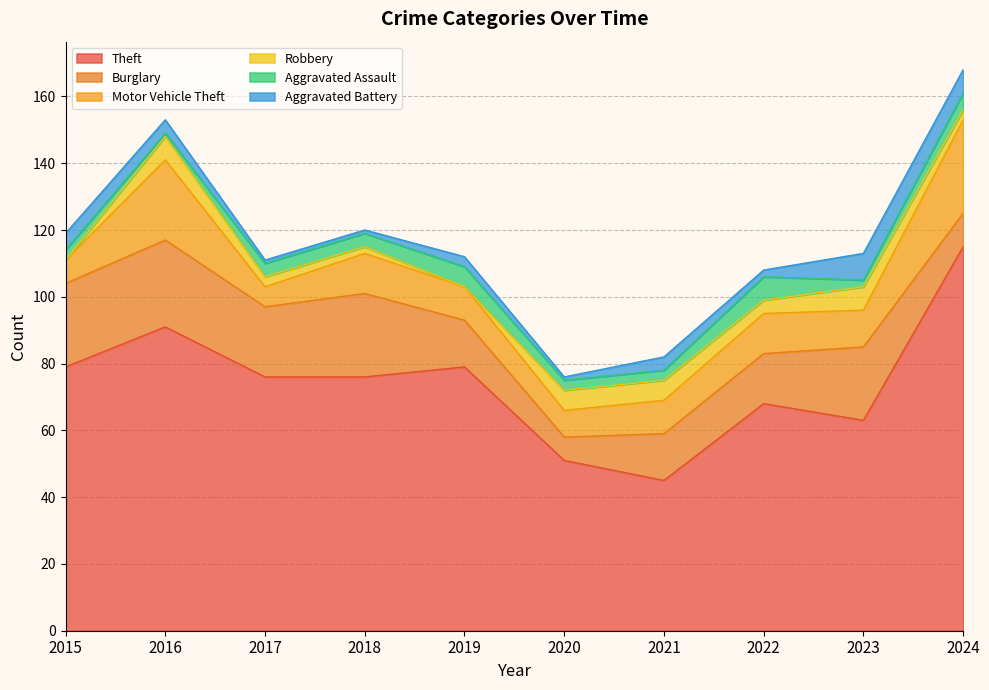

Which series has the largest range (max minus min)?

Theft